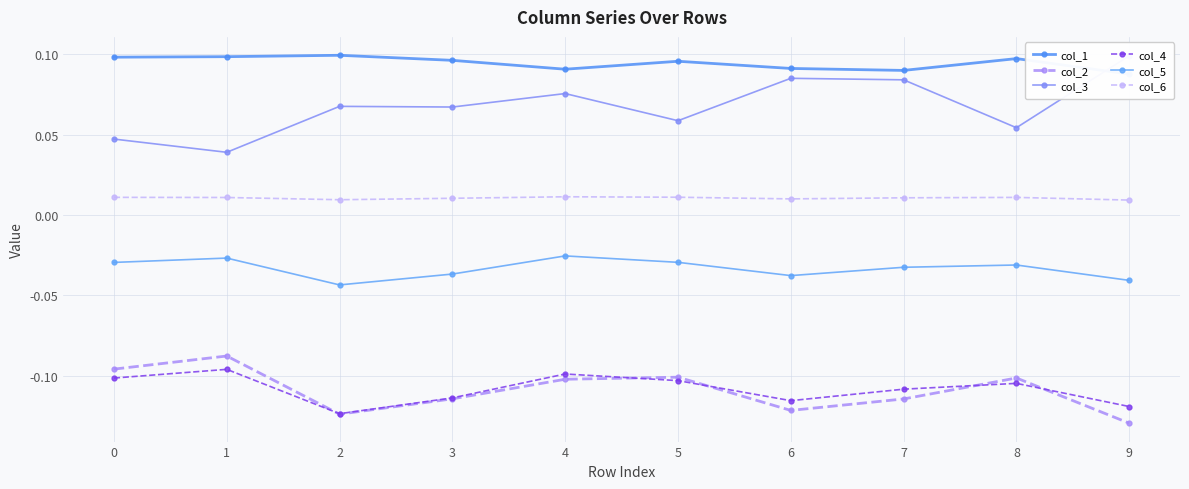

Rank the series by their maximum value, from highest to lowest.

col_1, col_3, col_6, col_5, col_2, col_4